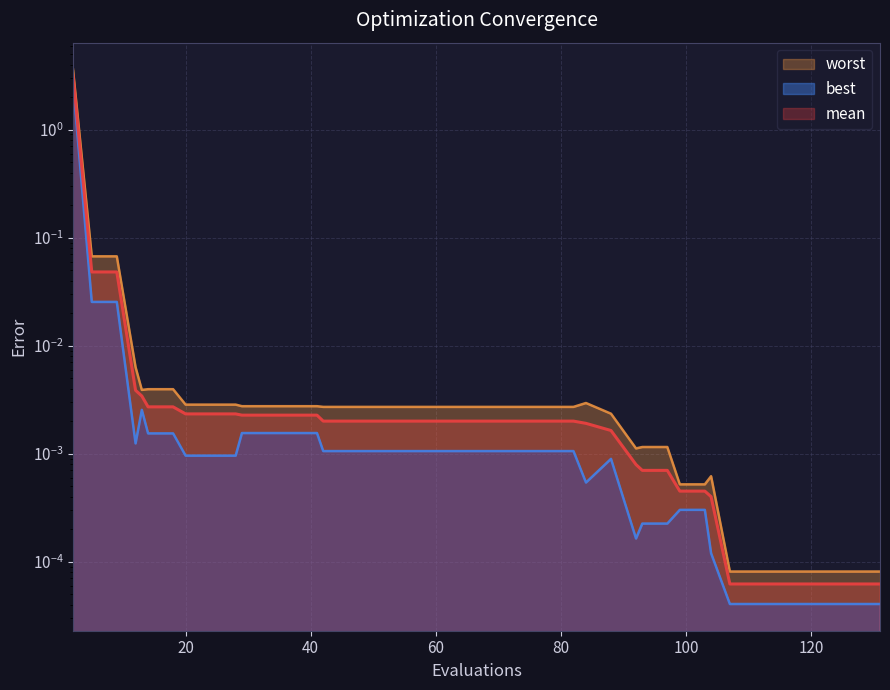

What are all the series names shown in the legend?

mean, best, worst